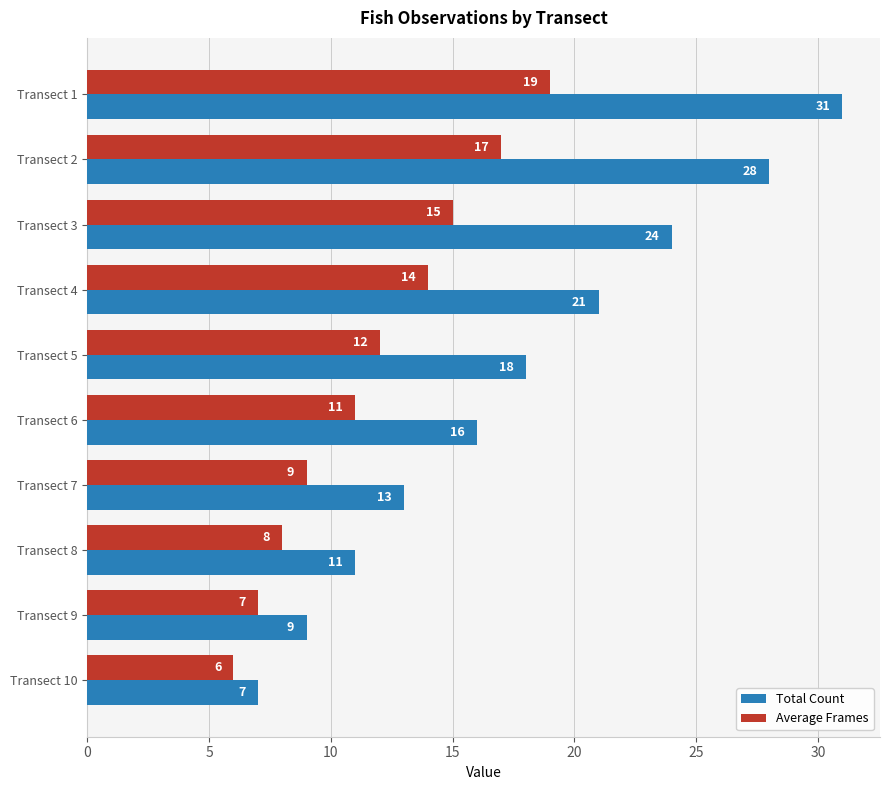

At which label does Total Count reach its minimum?

Transect 10